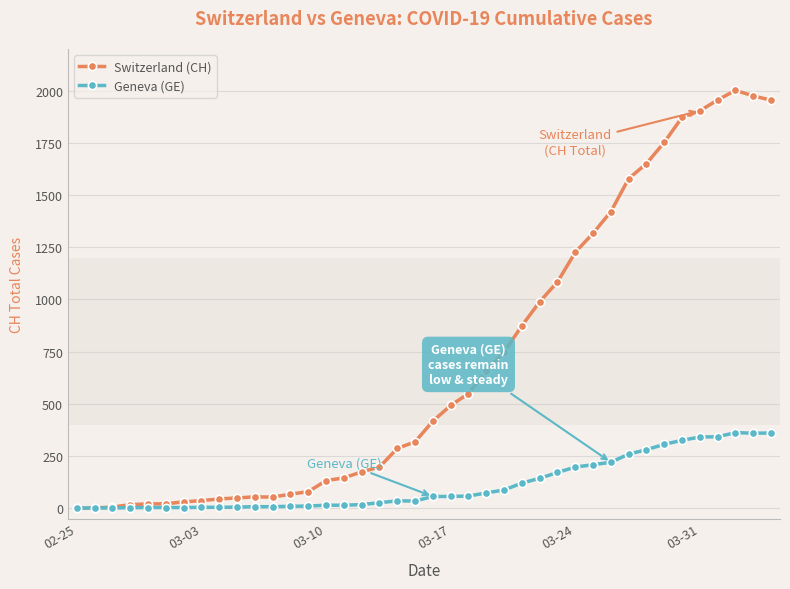

Rank the series by their average value, from lowest to highest.

Geneva (GE), Switzerland (CH)